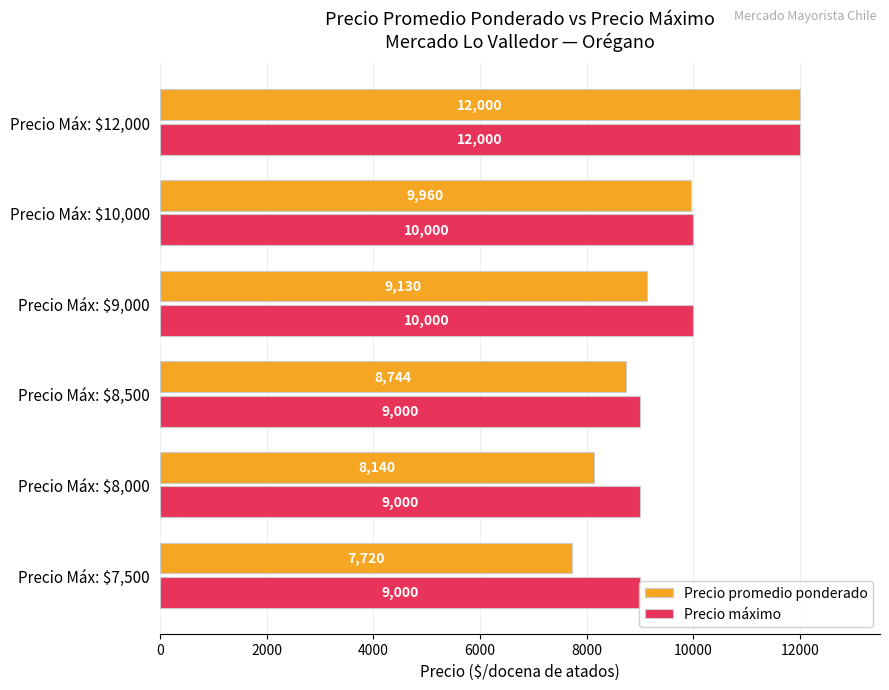

At how many categories does at least one series exceed 10200?

1